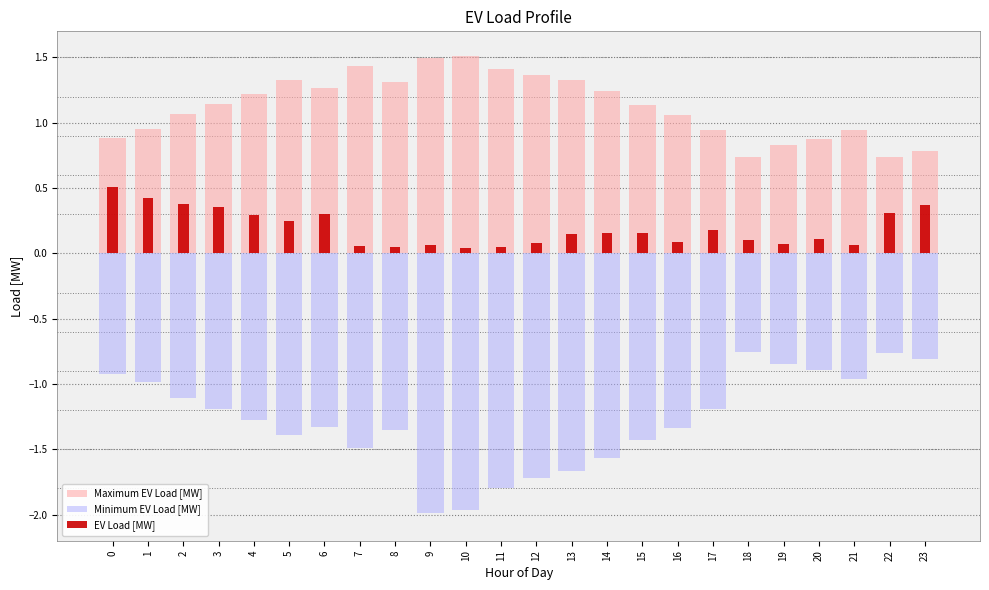

The Maximum EV Load [MW] series shows 0.4 at 19. True or false?

False